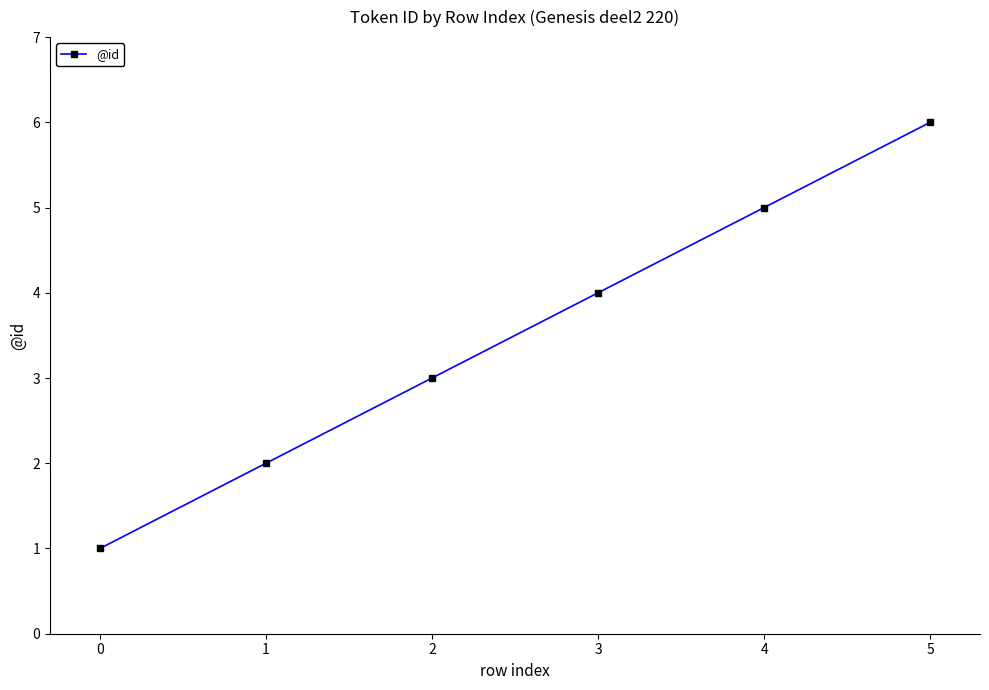

What is the change in value from 1 to 5?

+4